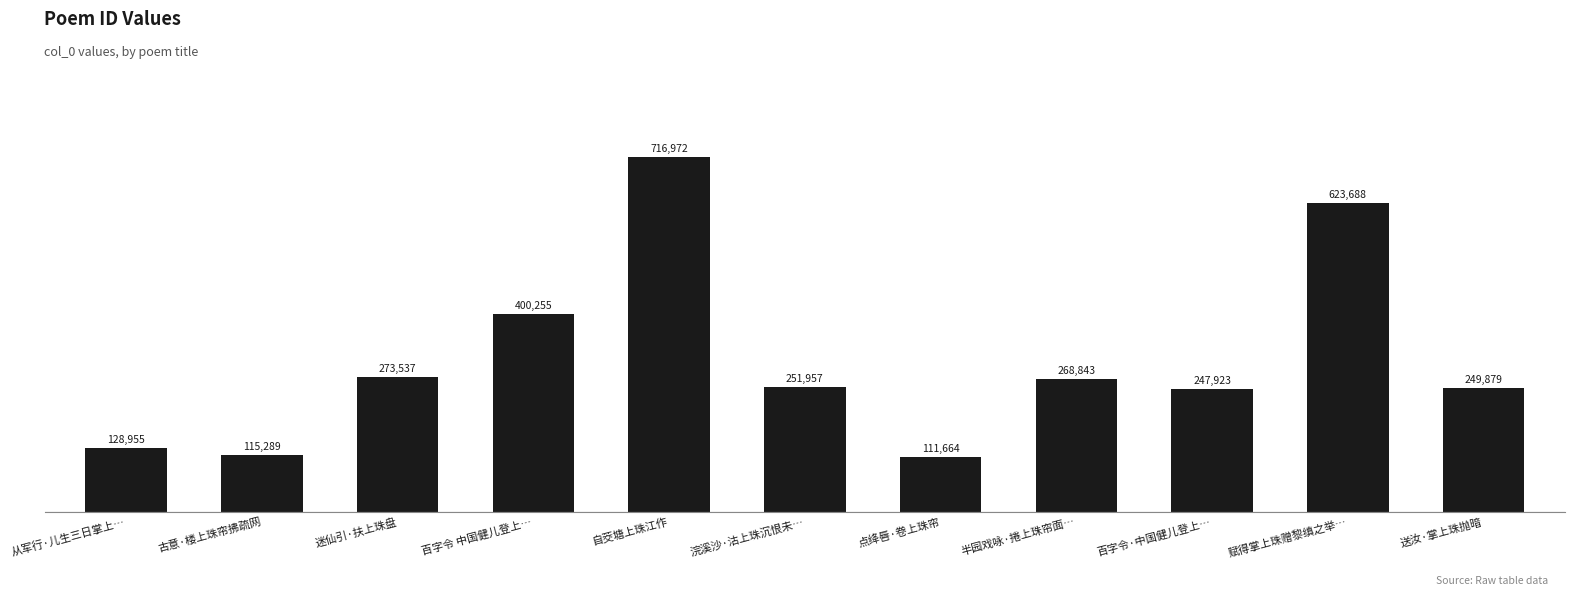

True or false: the data shows 133161 at 浣溪沙·沽上珠沉恨未….

False